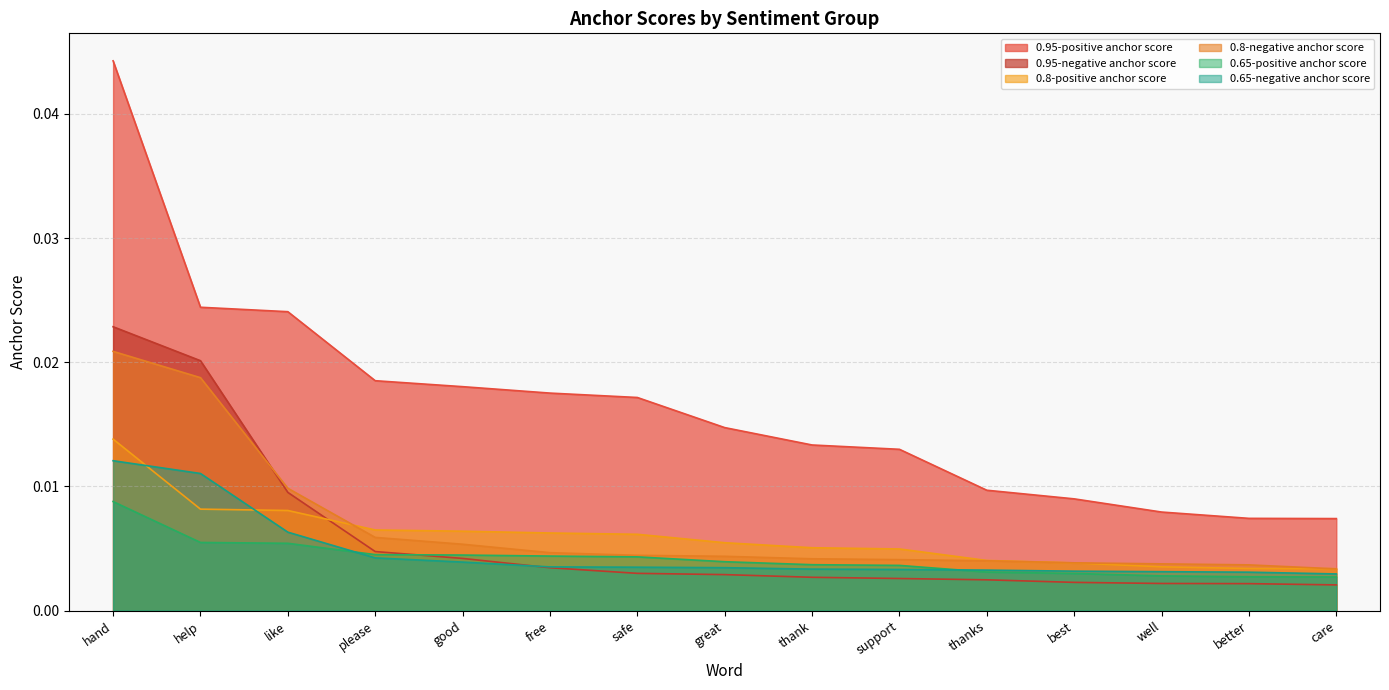

Between thanks and care, which is larger?

thanks